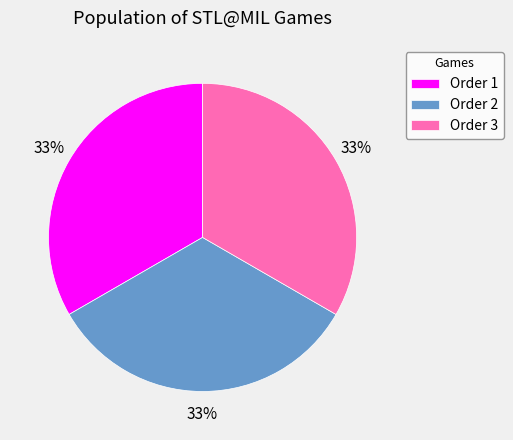

Is the sum of Order 3 and Order 1 greater than half?

Yes